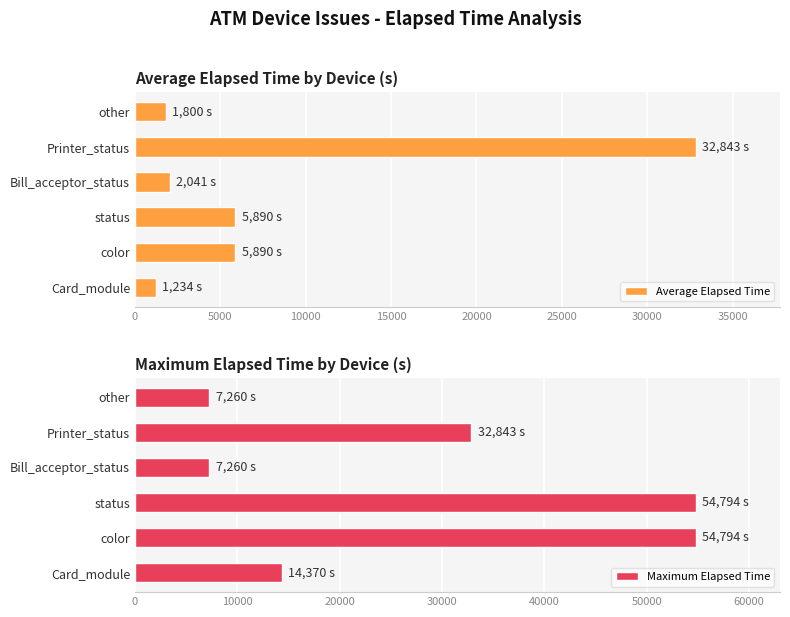

What is the highest value of the Average Elapsed Time series?

32843